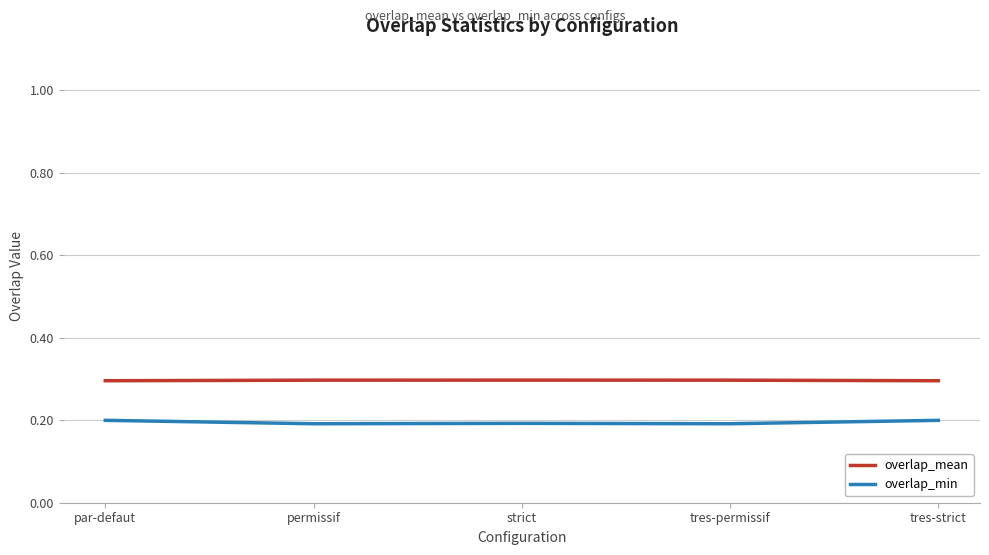

What is the spread (max minus min) of values at permissif?

0.1